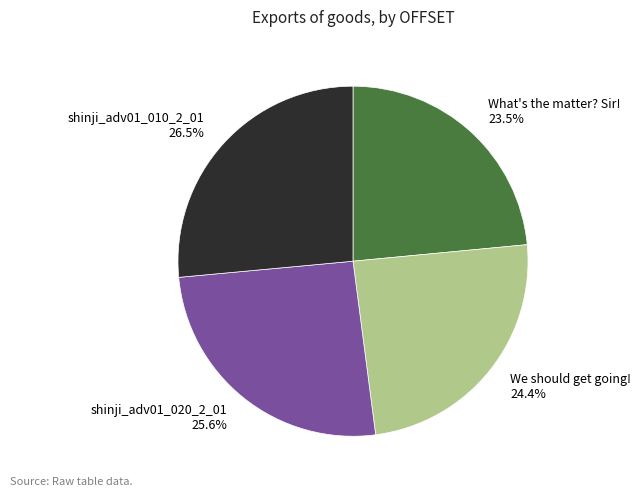

Which has a higher value, We should get going! or What's the matter? Sir!?

We should get going!